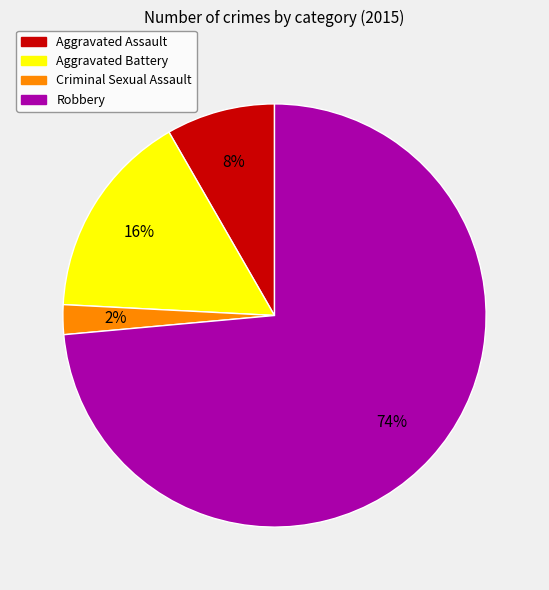

Which category has the smallest portion of the pie?

Criminal Sexual Assault